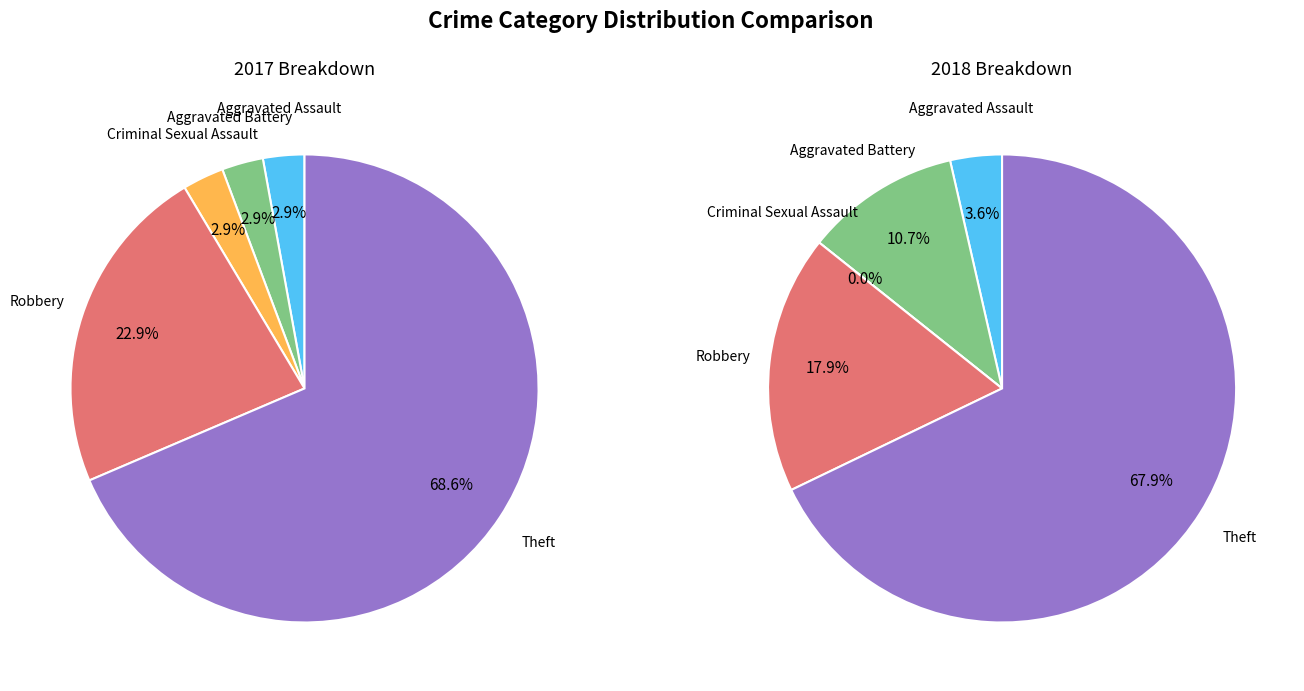

The values_2018 slice represents 6% of the pie. True or false?

False